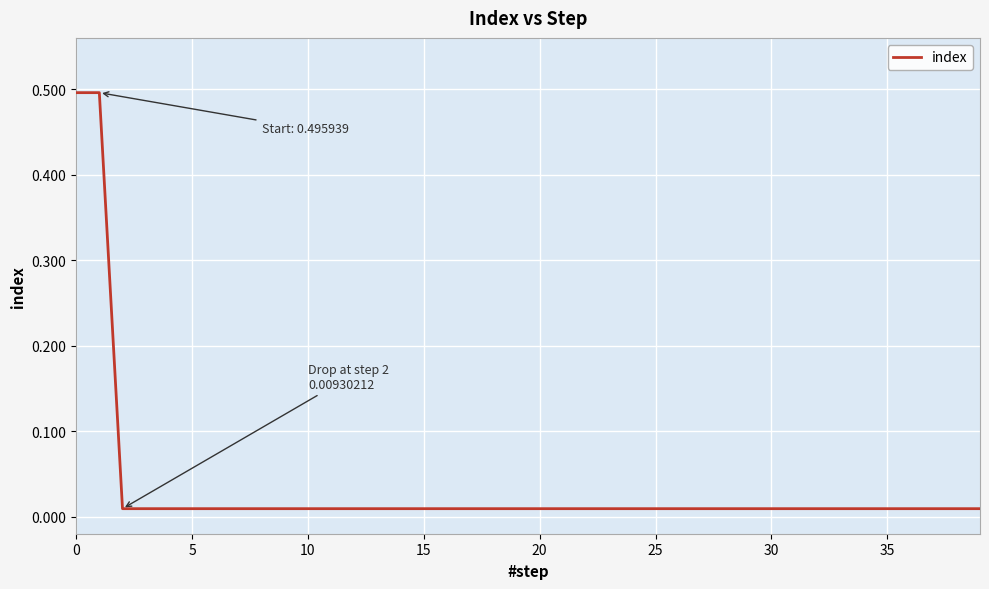

What is the difference between the maximum and minimum values?

0.5